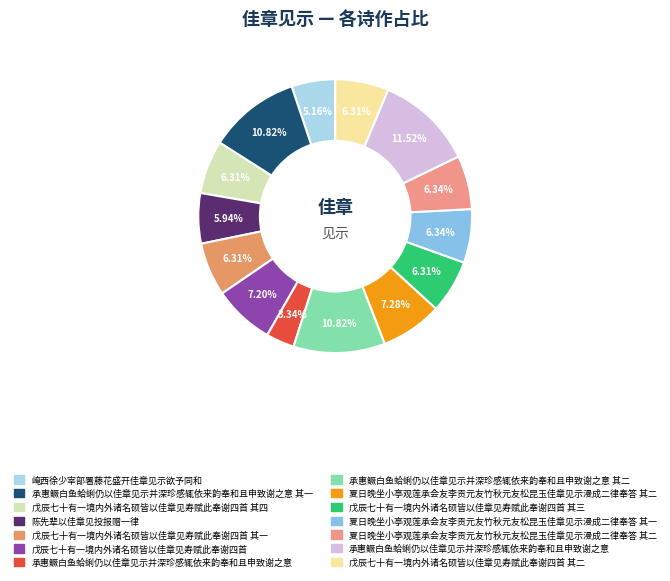

To the nearest percent, what is the difference between the largest and smallest slice percentages?

8%